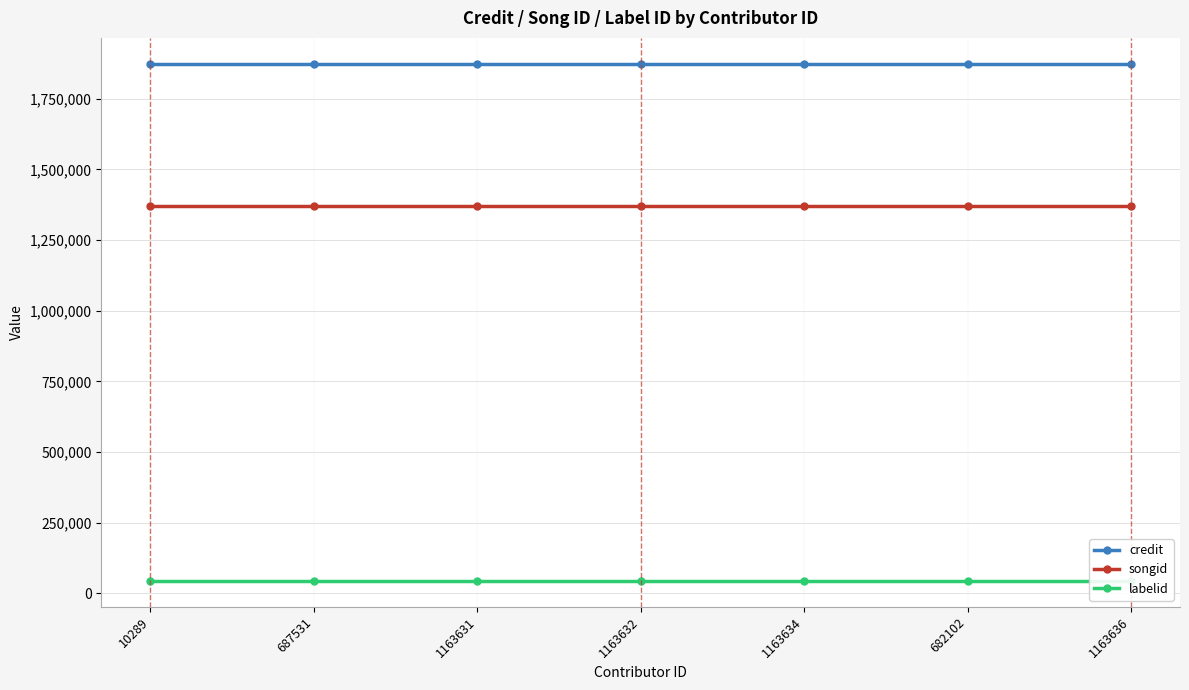

Rank the series at 1163634 from lowest to highest value.

labelid, songid, credit